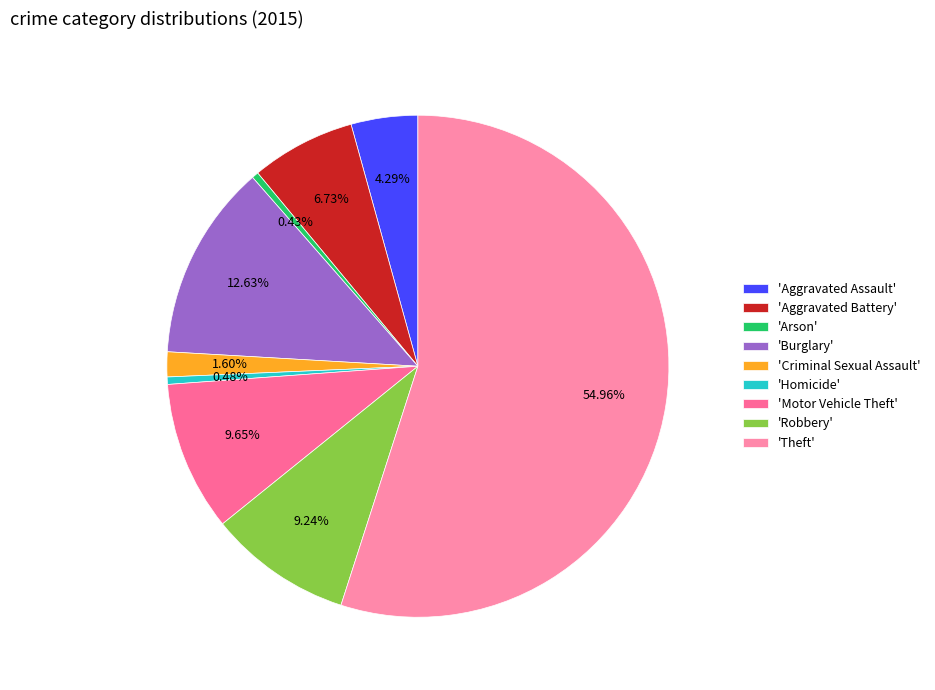

Count the number of slices in the pie.

9